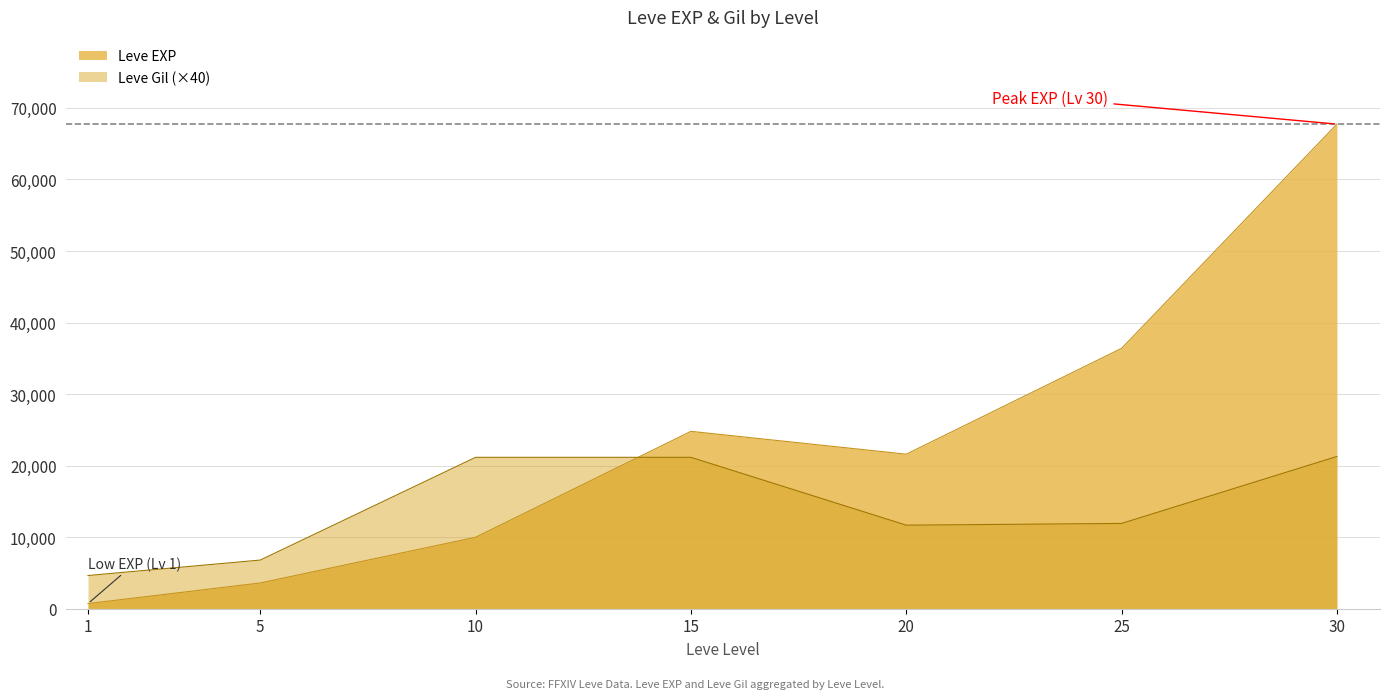

How many lines are shown in the chart?

2